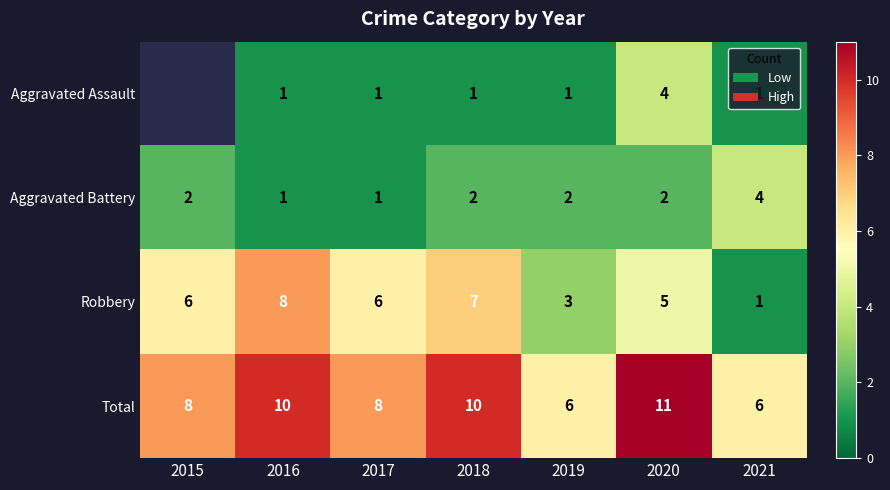

What is the difference between the maximum and minimum values in the Robbery series?

7